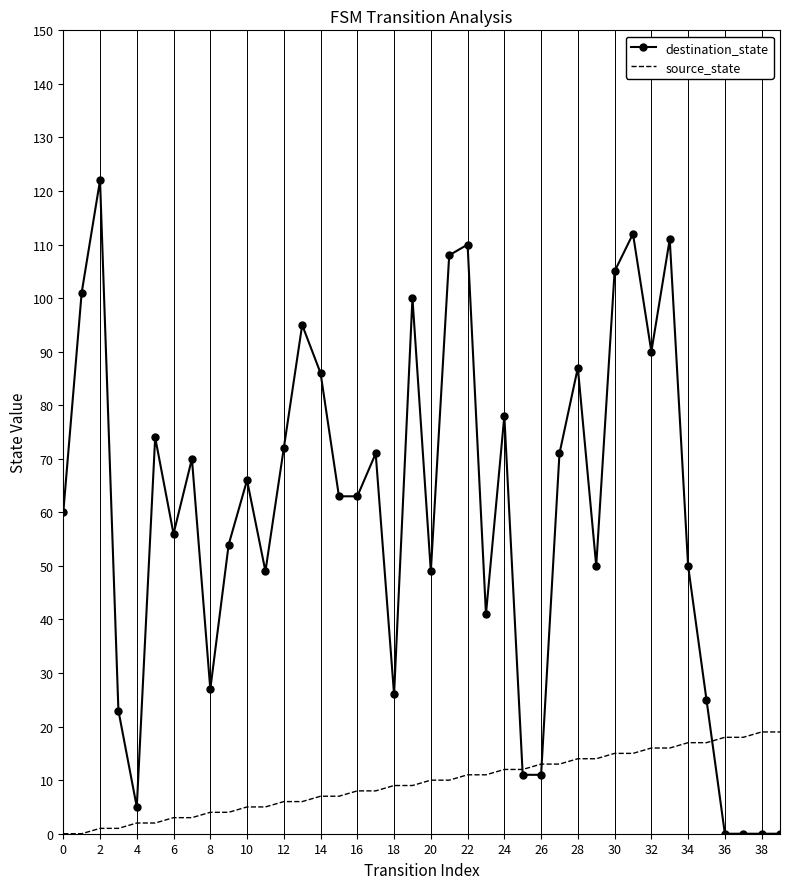

Which series has the widest spread of values?

destination_state